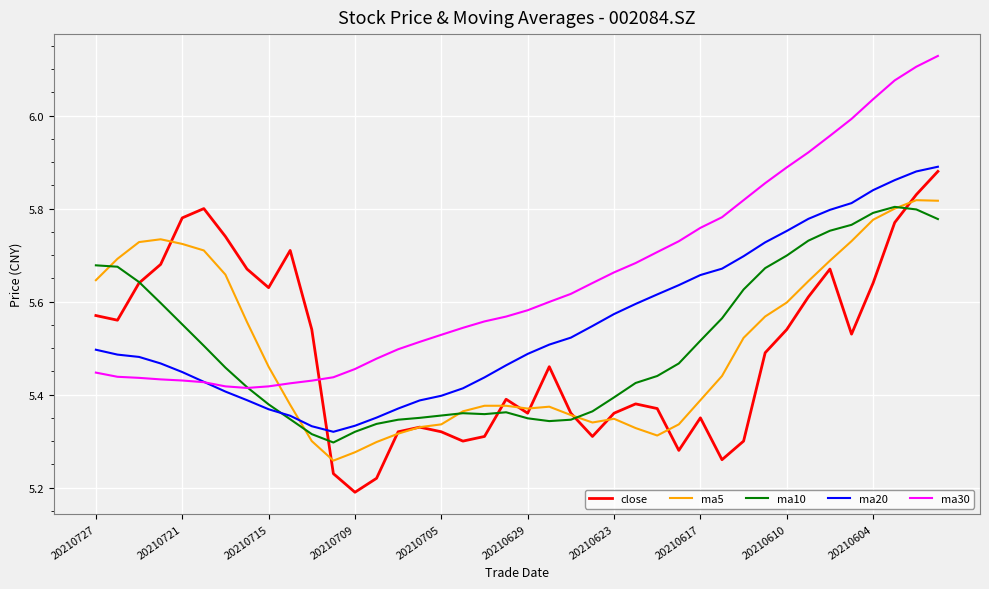

True or false: ma5 and ma30 cross at least once.

True